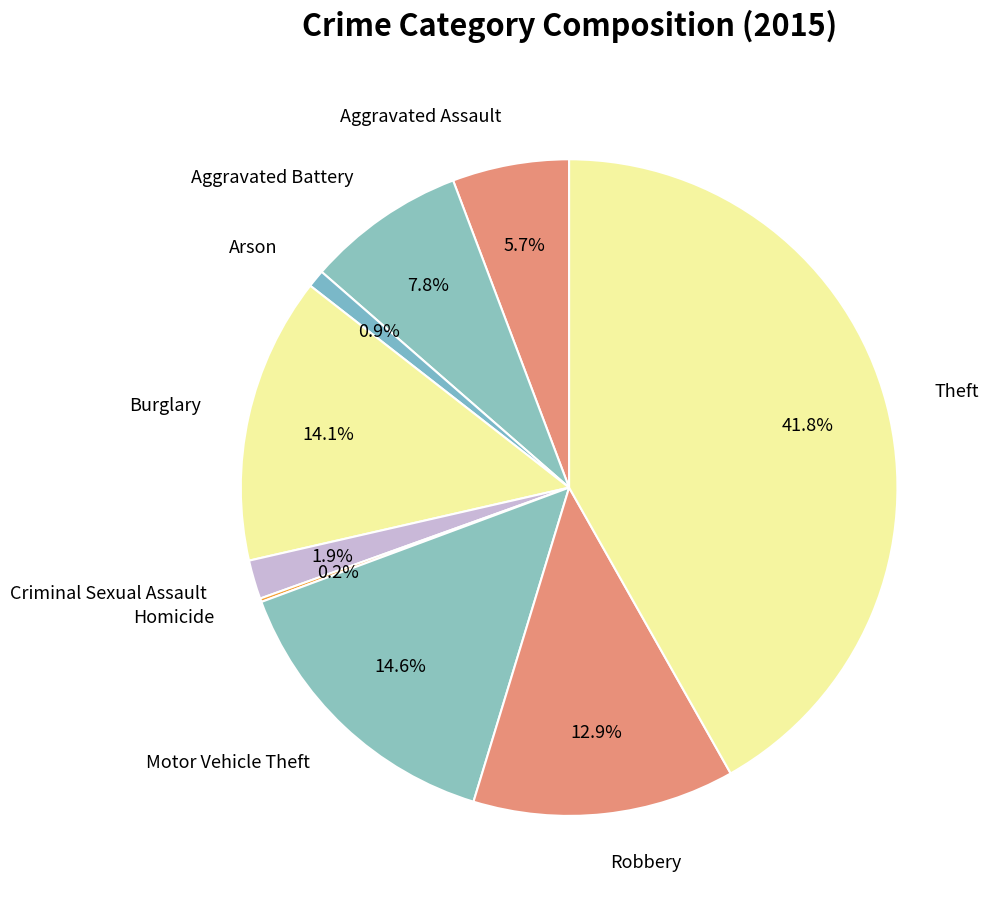

Which slice is the largest?

Theft